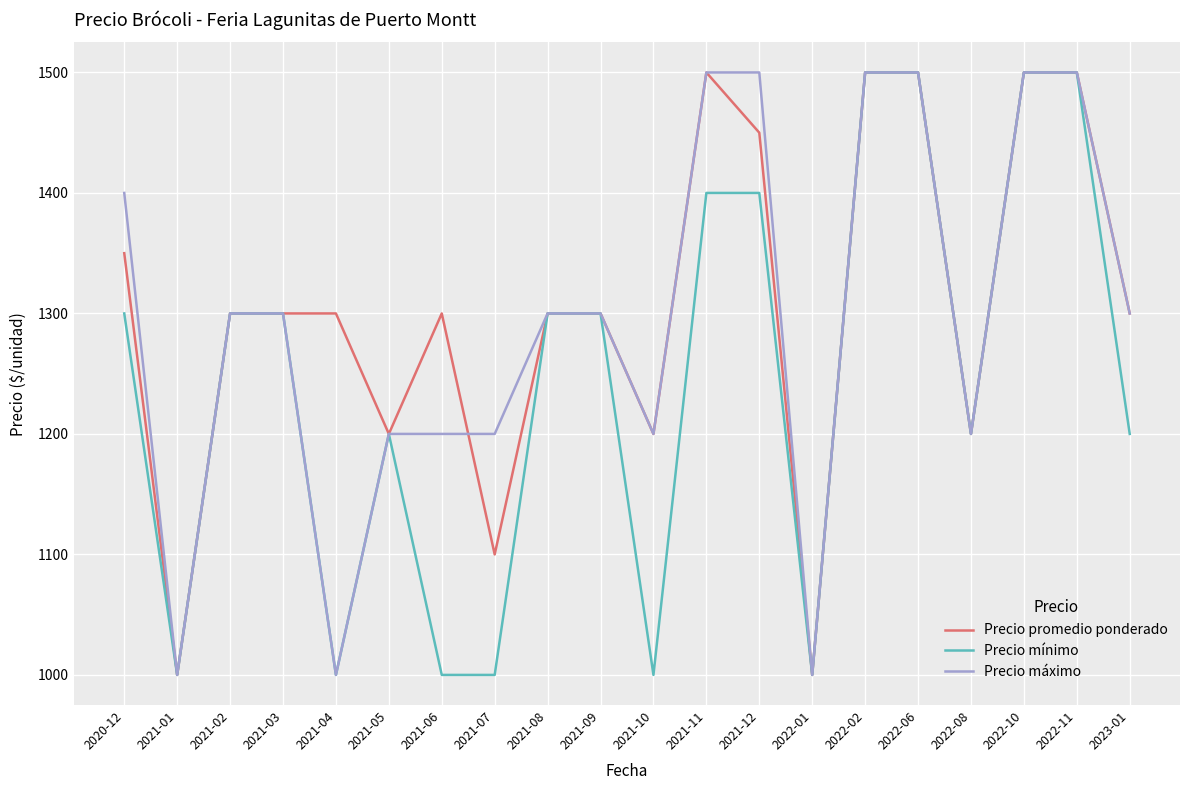

The Precio mínimo series shows 505 at 2022-08. True or false?

False